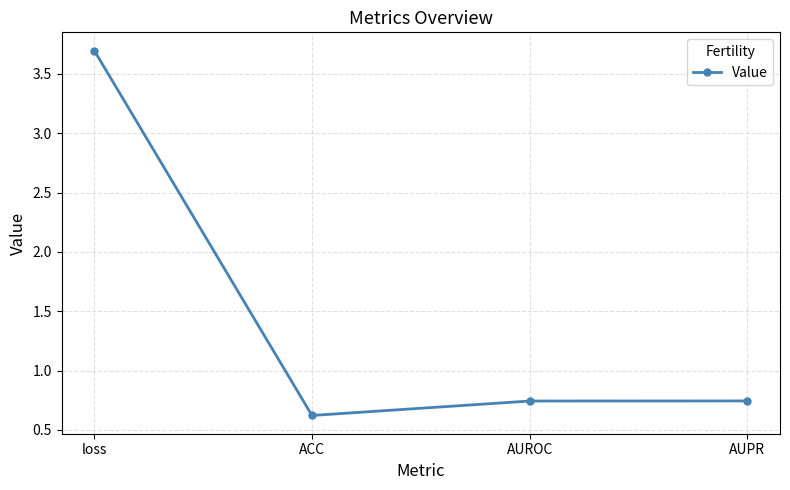

How many lines are shown in the chart?

1